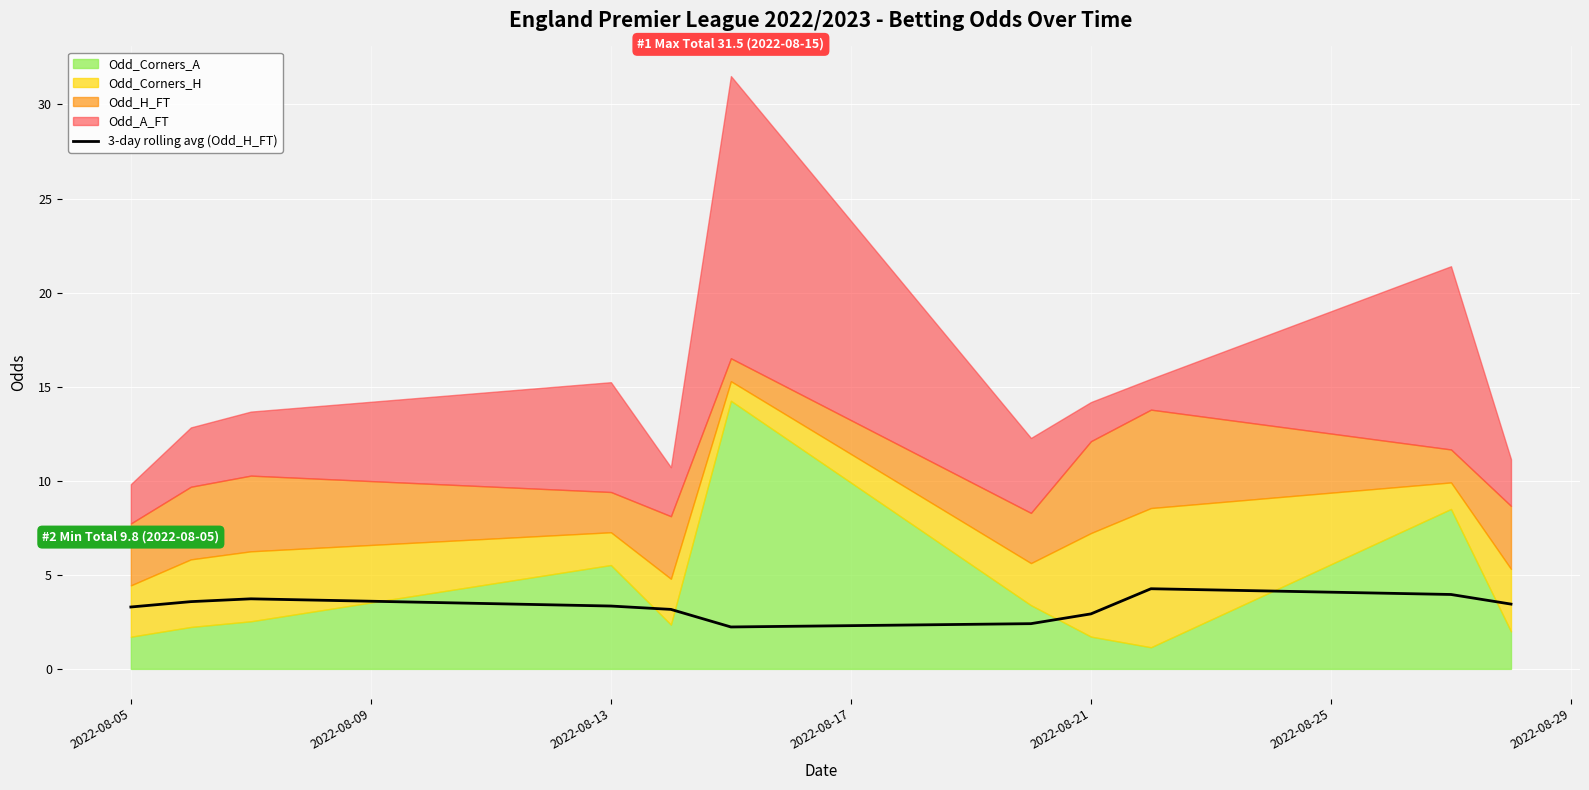

True or false: 3-day rolling avg (Odd_H_FT) has a value of 5.4 at 2022-08-13.

False